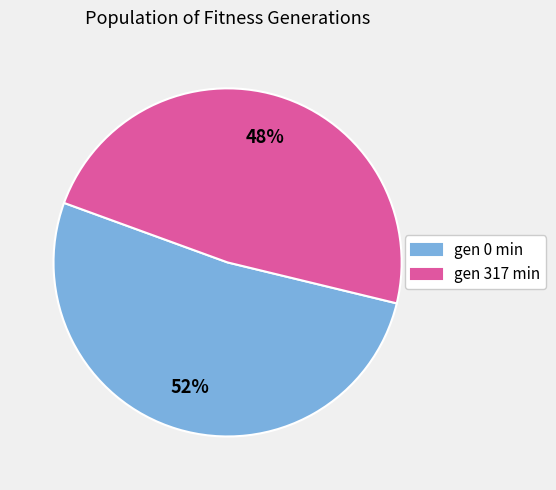

What percentage is the gen 317 min slice, to the nearest percent?

48%